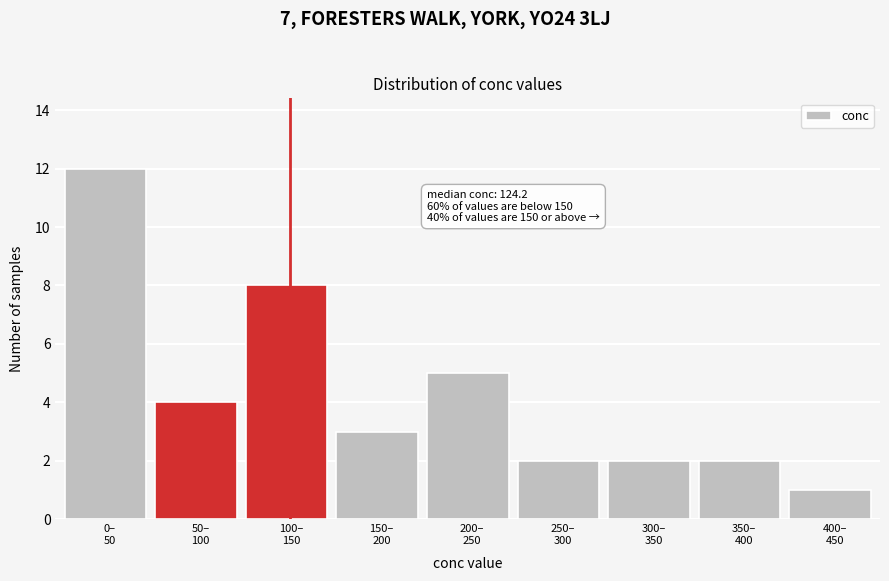

Reading right to left, extract all data points from this chart.

1	2	2	2	5	3	8	4	12